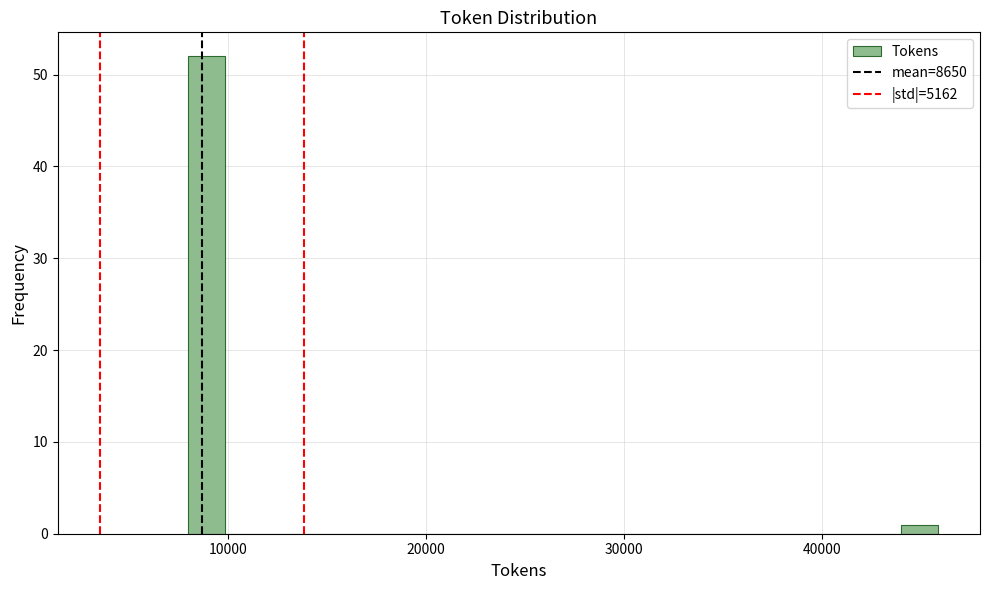

Read against the x-axis, roughly where is the centre of the tallest bar?

9000